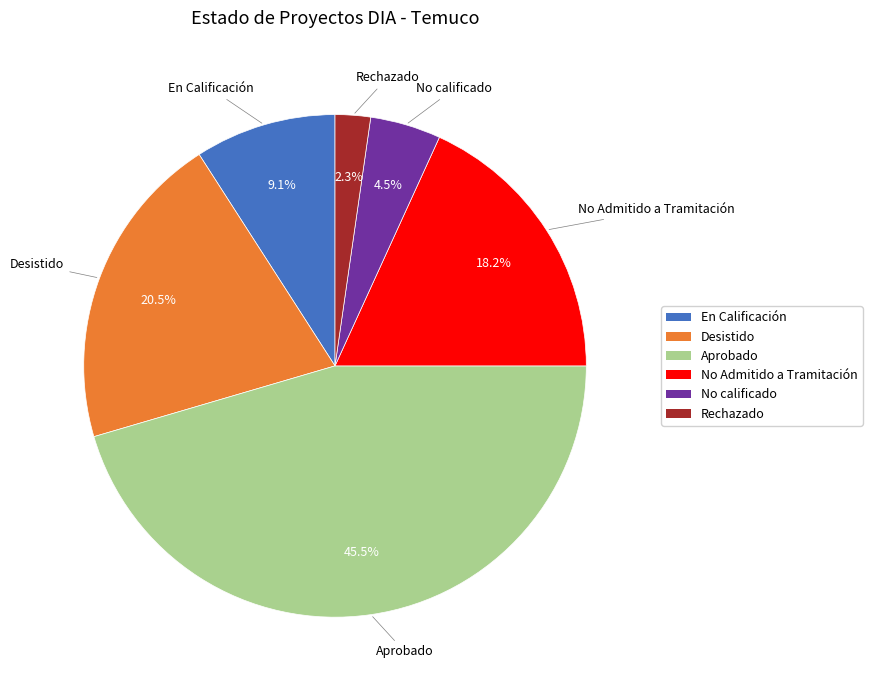

Do Aprobado and Rechazado together represent more than half of the pie?

No